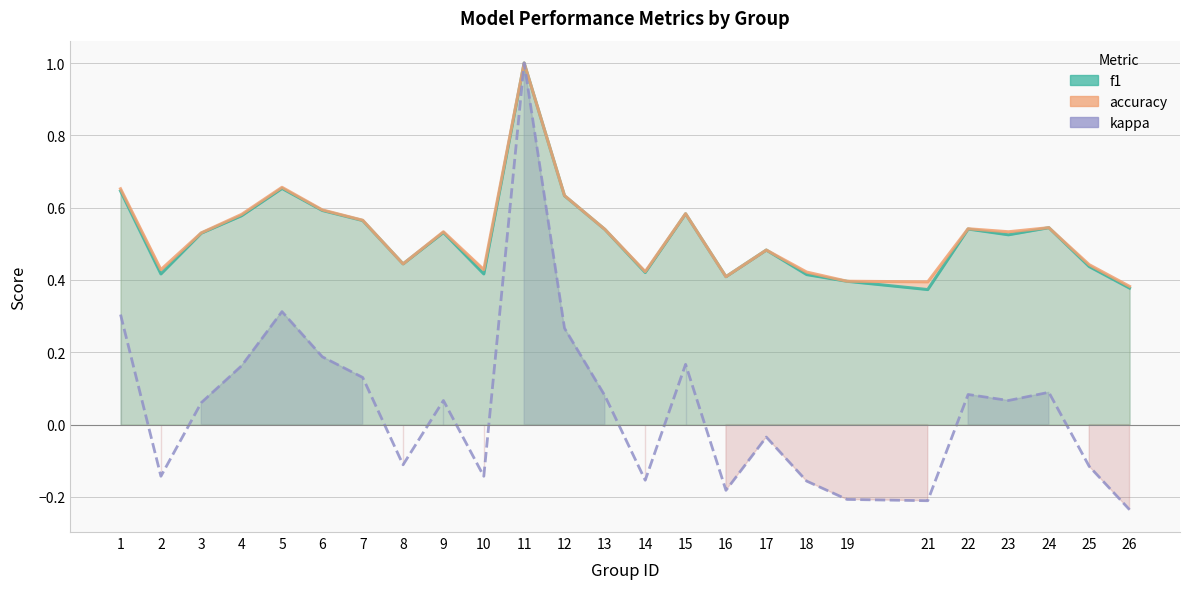

How many points are lower than both their immediate neighbors (excluding endpoints)?

7